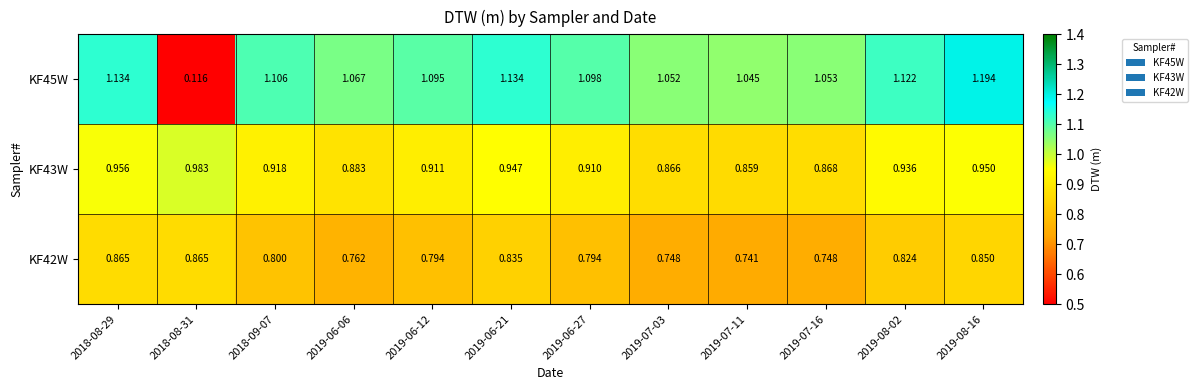

Is the value of KF45W at 2018-09-07 greater than the value of KF43W at 2019-08-02?

Yes